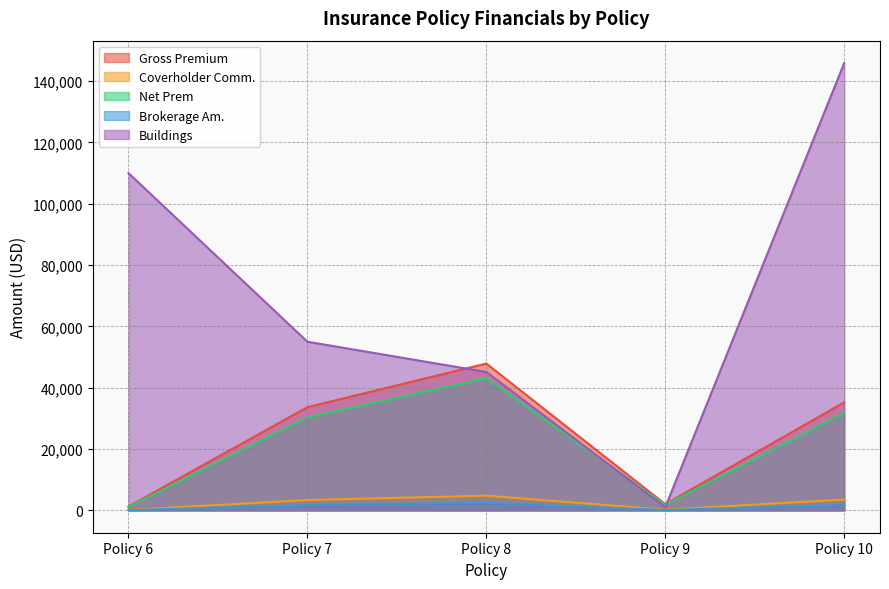

Reading left to right, list all the values displayed in this chart.

Gross Premium: Policy 6=1247.0	Policy 7=33650.0	Policy 8=47882.0	Policy 9=2012.0	Policy 10=35220.9
Coverholder Comm.: Policy 6=124.7	Policy 7=3365.0	Policy 8=4788.2	Policy 9=201.2	Policy 10=3522.1
Net Prem: Policy 6=1122.3	Policy 7=30285.0	Policy 8=43093.8	Policy 9=1810.8	Policy 10=31698.9
Brokerage Am.: Policy 6=62.4	Policy 7=1682.5	Policy 8=2394.1	Policy 9=100.6	Policy 10=1761.0
Buildings: Policy 6=110000.0	Policy 7=55000.0	Policy 8=45132.0	Policy 9=1000.0	Policy 10=145884.8